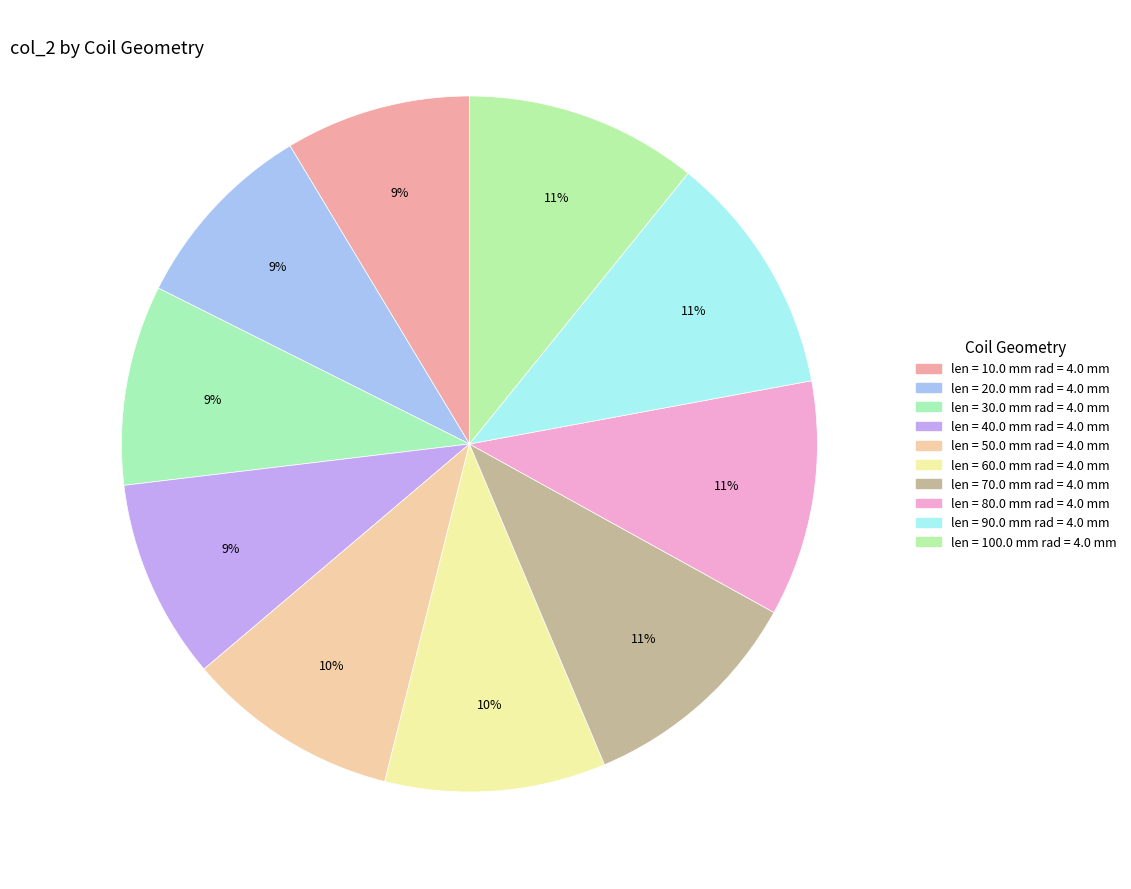

Do len = 80.0 mm rad = 4.0 mm and len = 20.0 mm rad = 4.0 mm together represent more than half of the pie?

No